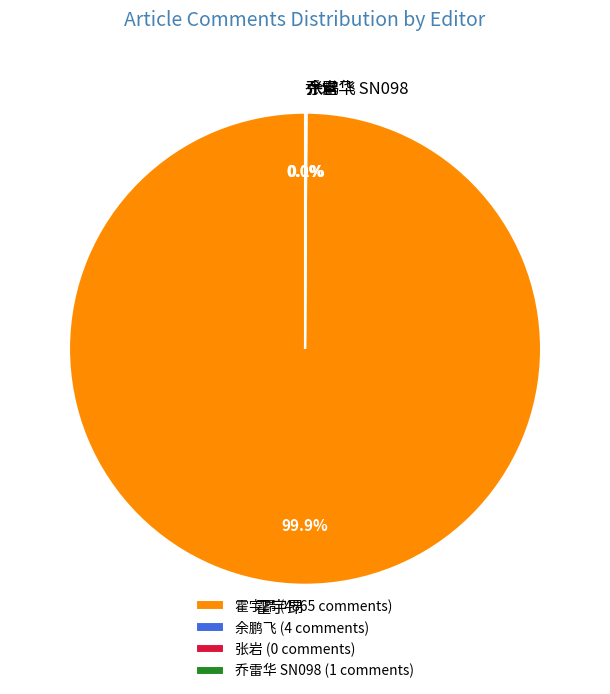

Is 霍宇昂 the majority of the pie?

Yes